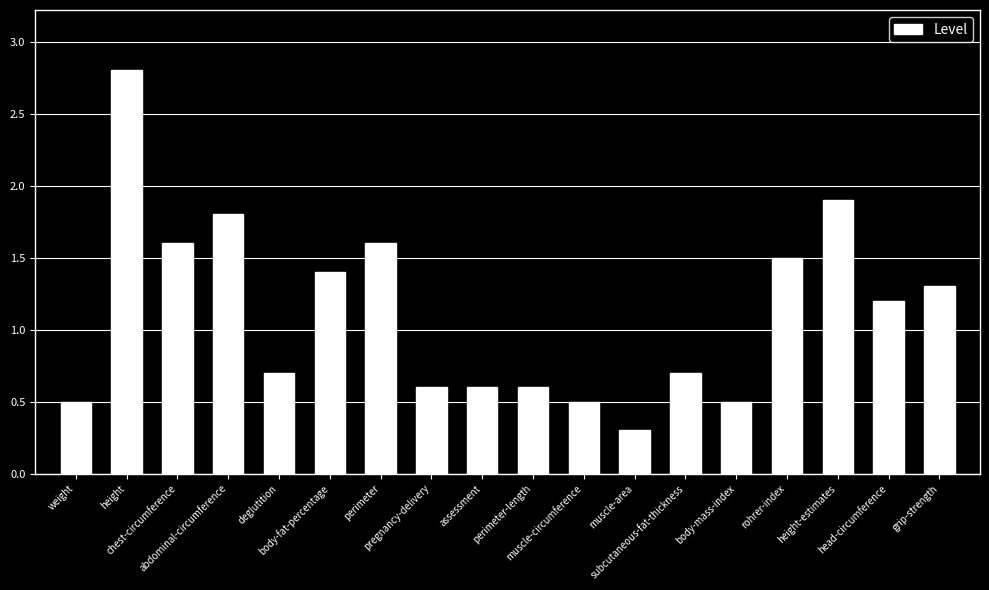

What is the change in value from body-fat-percentage to assessment?

-0.8